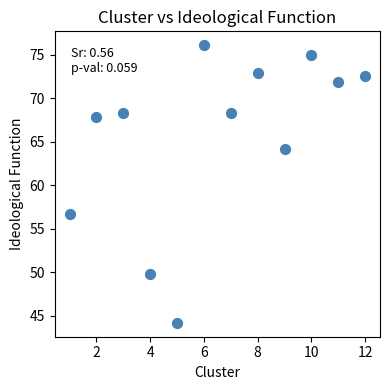

What Y value in the scatter plot is closest to 60?

56.7